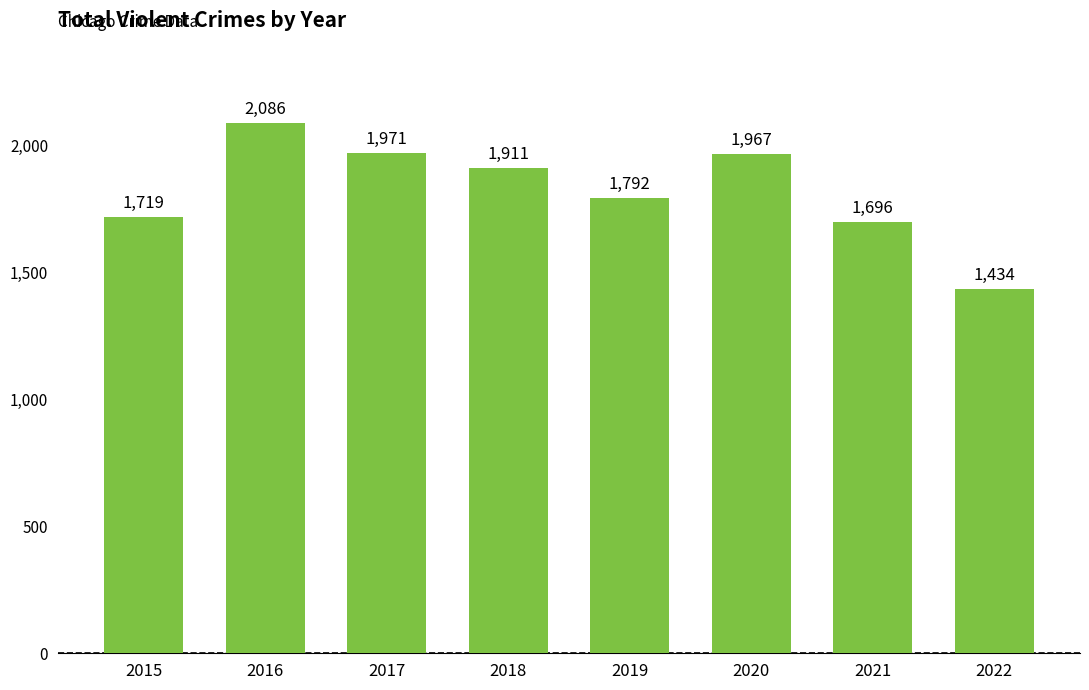

Rank the categories by value from lowest to highest.

2022, 2021, 2015, 2019, 2018, 2020, 2017, 2016